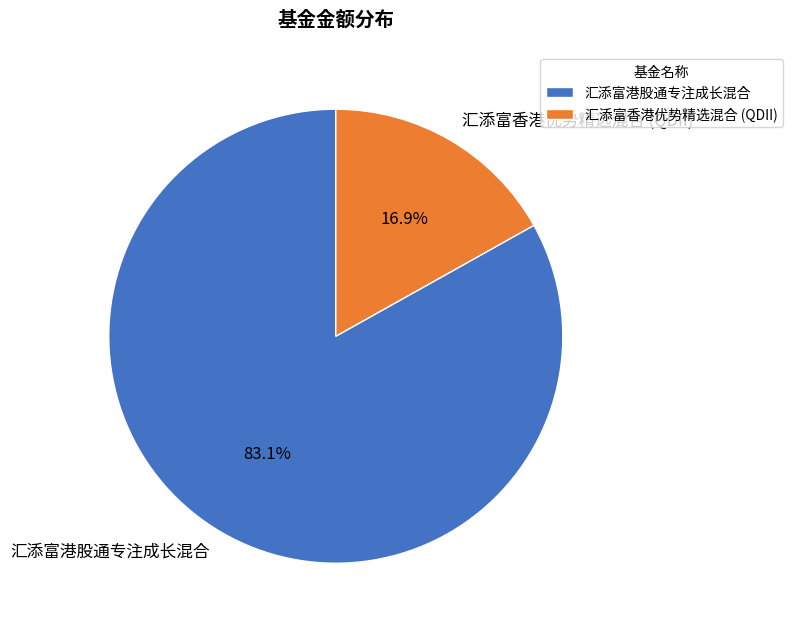

To the nearest percent, what portion does 汇添富香港优势精选混合 (QDII) represent?

17%